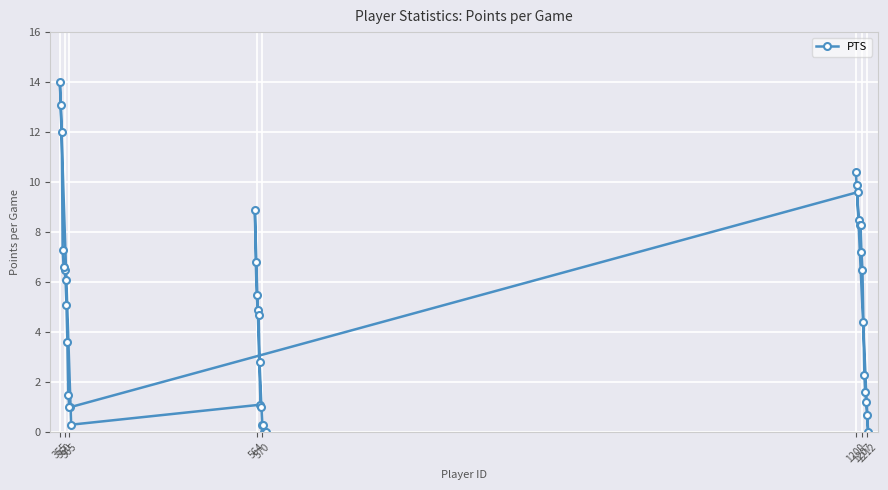

Reading left to right, extract all data points from this chart.

14.0	13.1	12.0	7.3	6.6	6.5	6.1	5.1	3.6	1.5	1.0	1.0	0.3	8.9	6.8	5.5	4.9	4.7	2.8	1.1	1.0	0.3	0.3	0.0	0.0	0.0	10.4	9.9	9.6	8.5	8.3	8.3	7.2	6.5	4.4	2.3	1.6	1.2	0.7	0.0